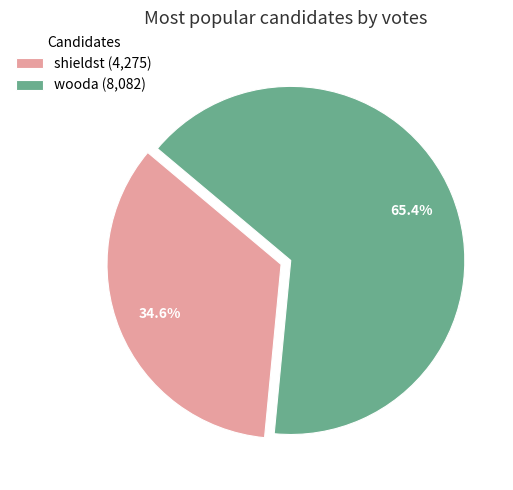

Approximately how many times larger is the value at shieldst (4,275) compared to wooda (8,082)?

0.5